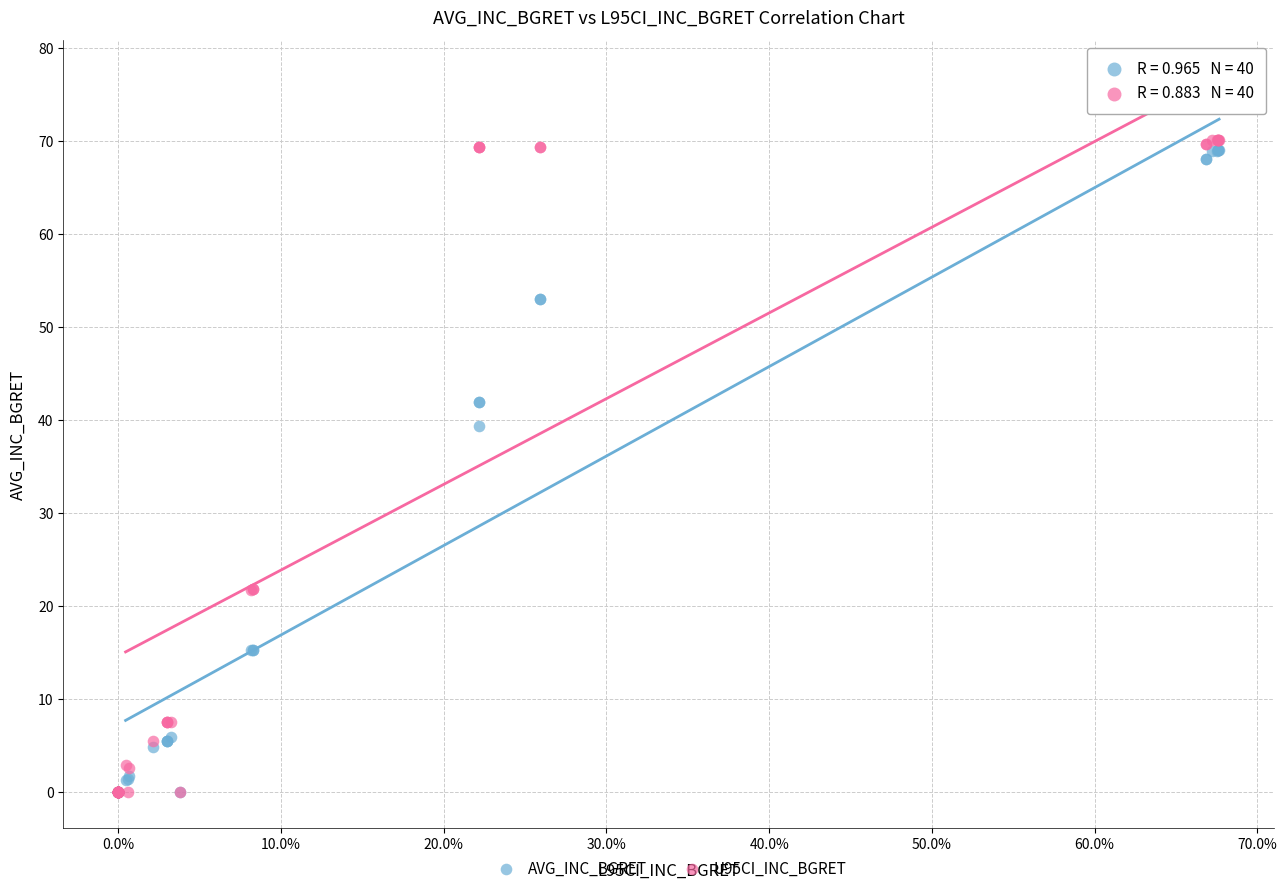

Across all series, what Y value is closest to 35?

39.4